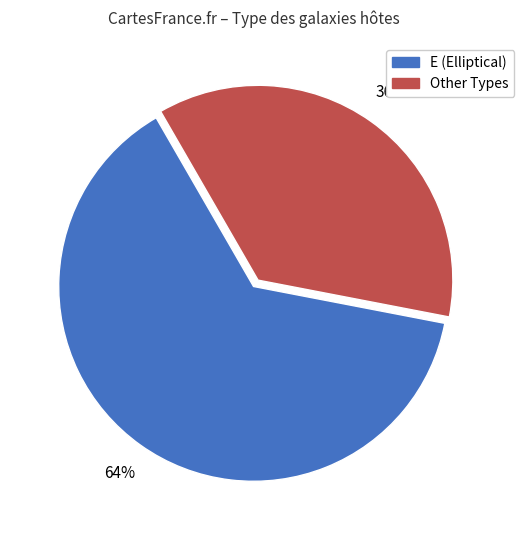

To the nearest percent, what is the average slice percentage?

50%